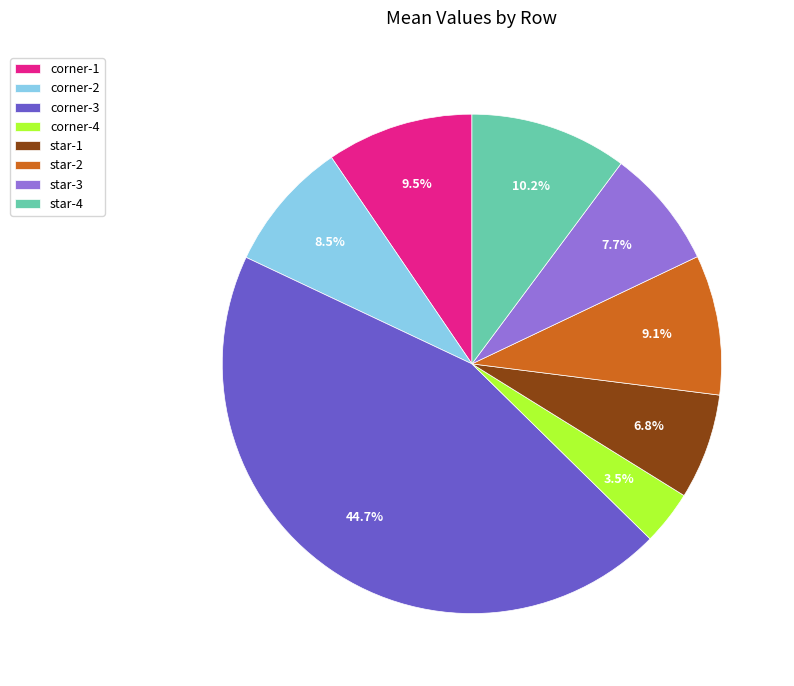

Which category has the smallest portion of the pie?

corner-4